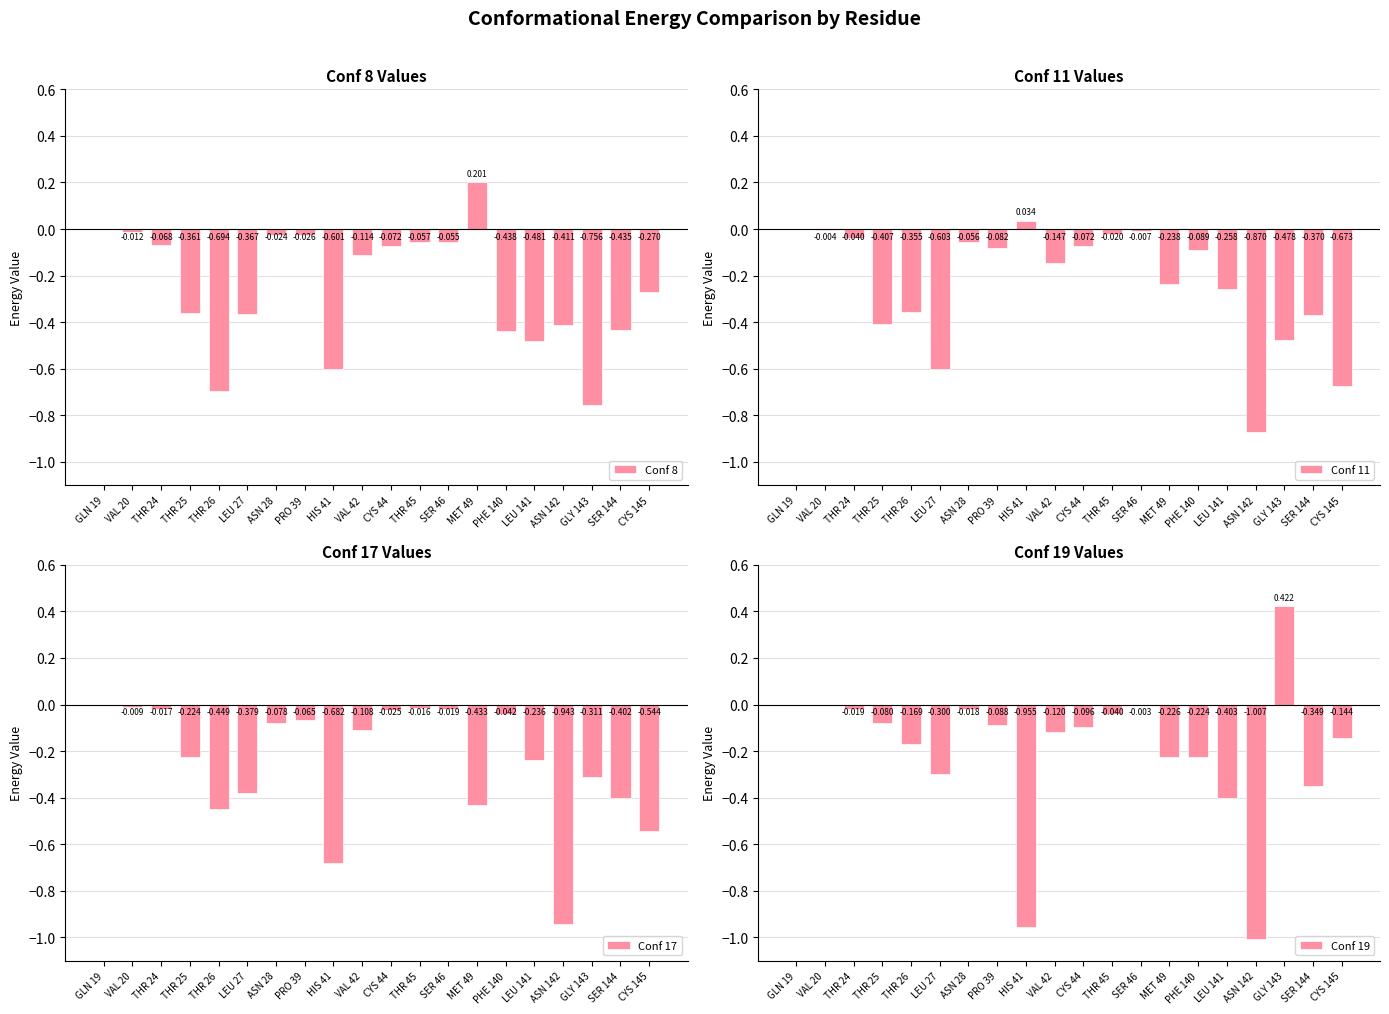

What is the total value across all series at ASN 142?

-3.2